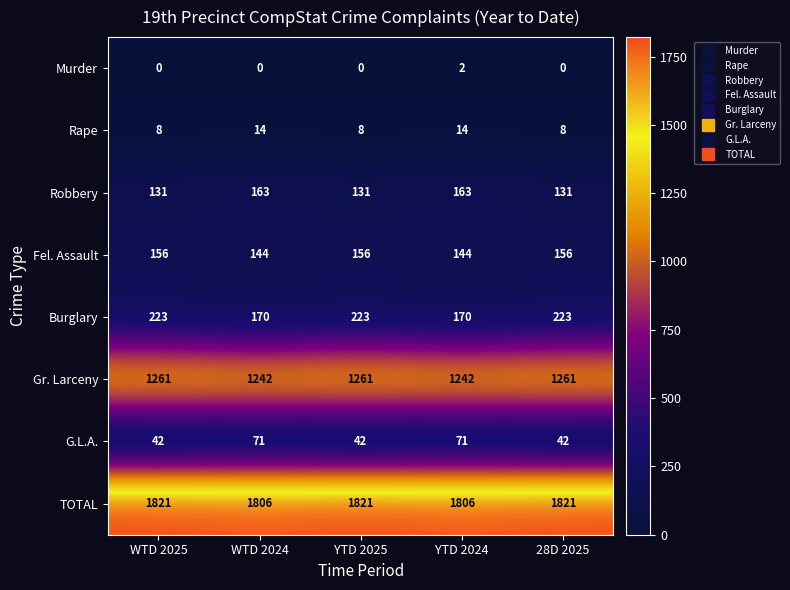

Rank the series by their maximum value, from lowest to highest.

Murder, Rape, G.L.A., Fel. Assault, Robbery, Burglary, Gr. Larceny, TOTAL